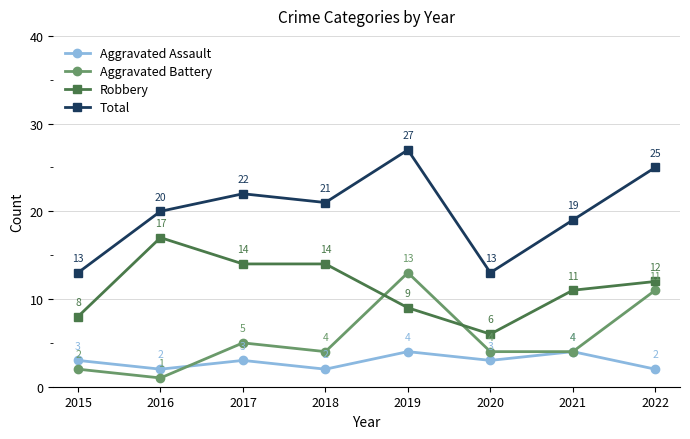

What is the value of the Total point at the 7th from the left?

19